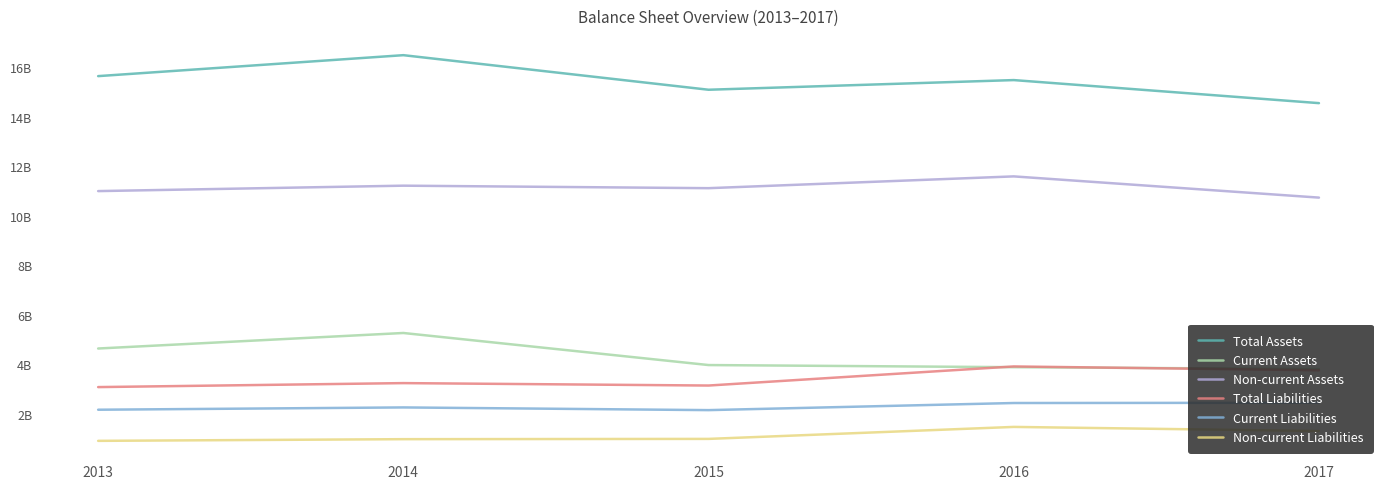

What is the value of the Non-current Liabilities point at the 4th from the left?

1477000000